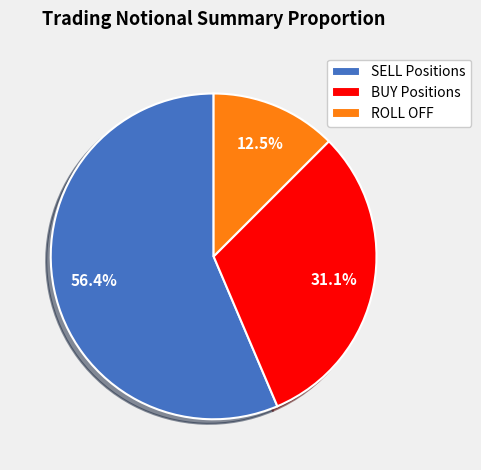

How much of the chart is everything except SELL Positions?

43.6%